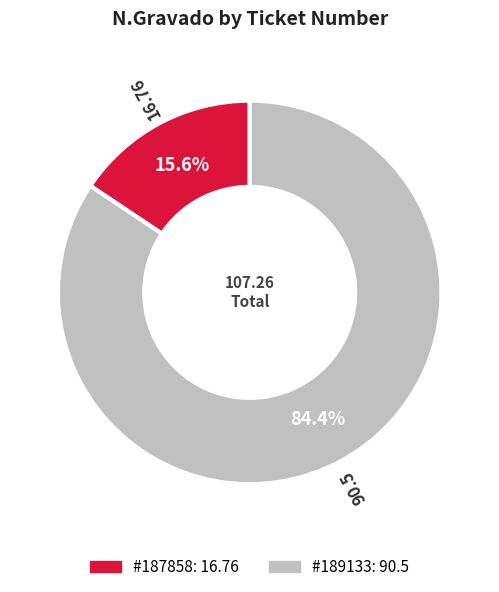

How many segments does this pie chart have?

2